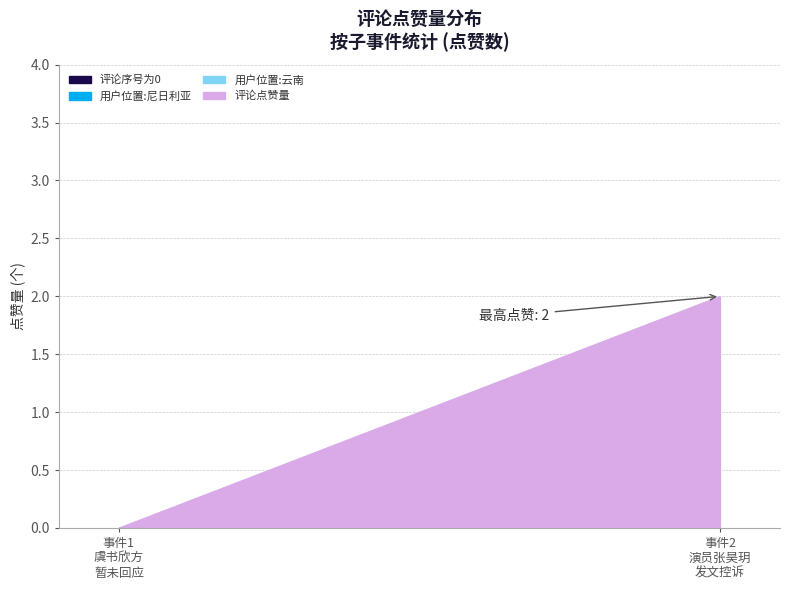

Which has a higher value, 演员张昊玥发文控诉被演员虞书欣霸凌 or 虞书欣方暂未回应?

演员张昊玥发文控诉被演员虞书欣霸凌